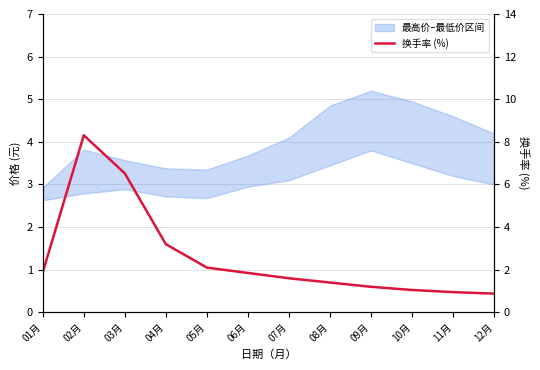

What is the difference between the maximum and minimum values?

7.4